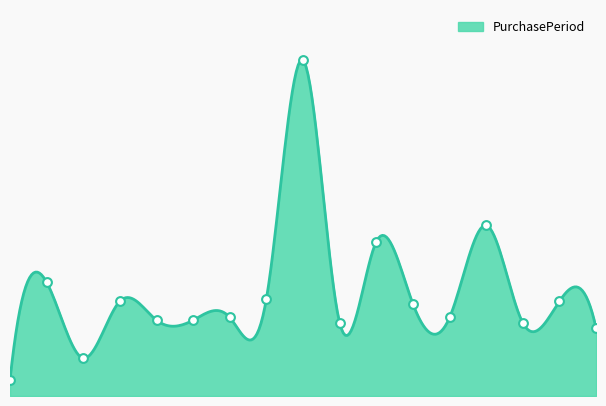

Approximately how many times larger is the value at 16 compared to 2?

1.8